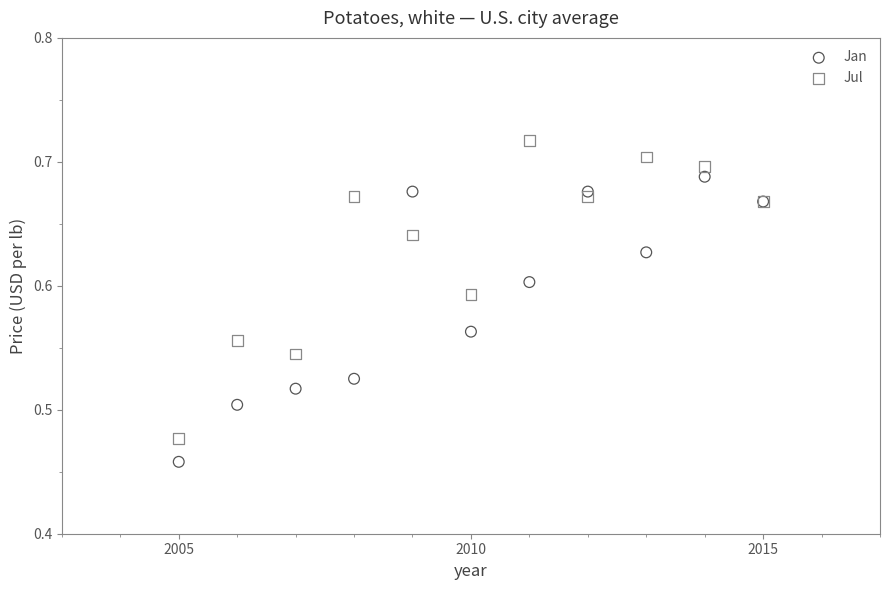

Which series contains the highest Y value?

Jul